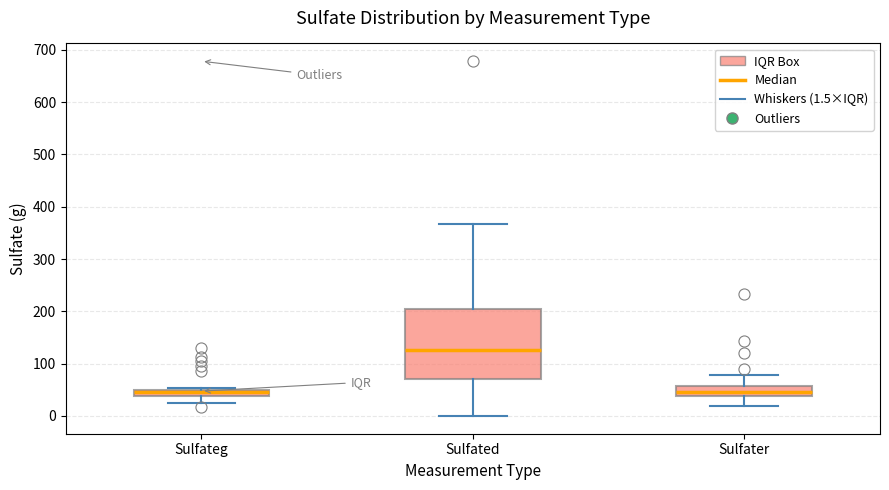

Which box is the tallest, from its lower edge to its upper edge?

Sulfated